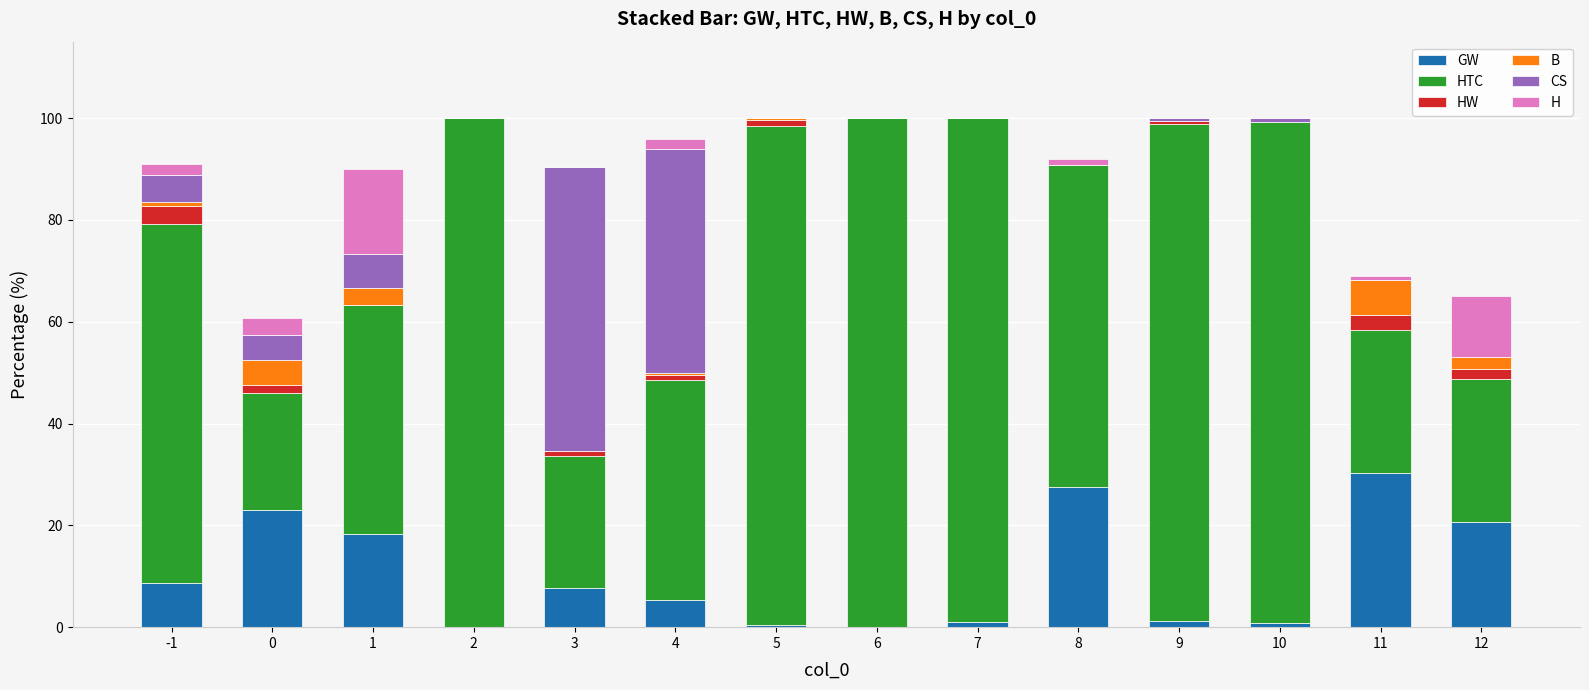

Count the number of categories in the chart.

14